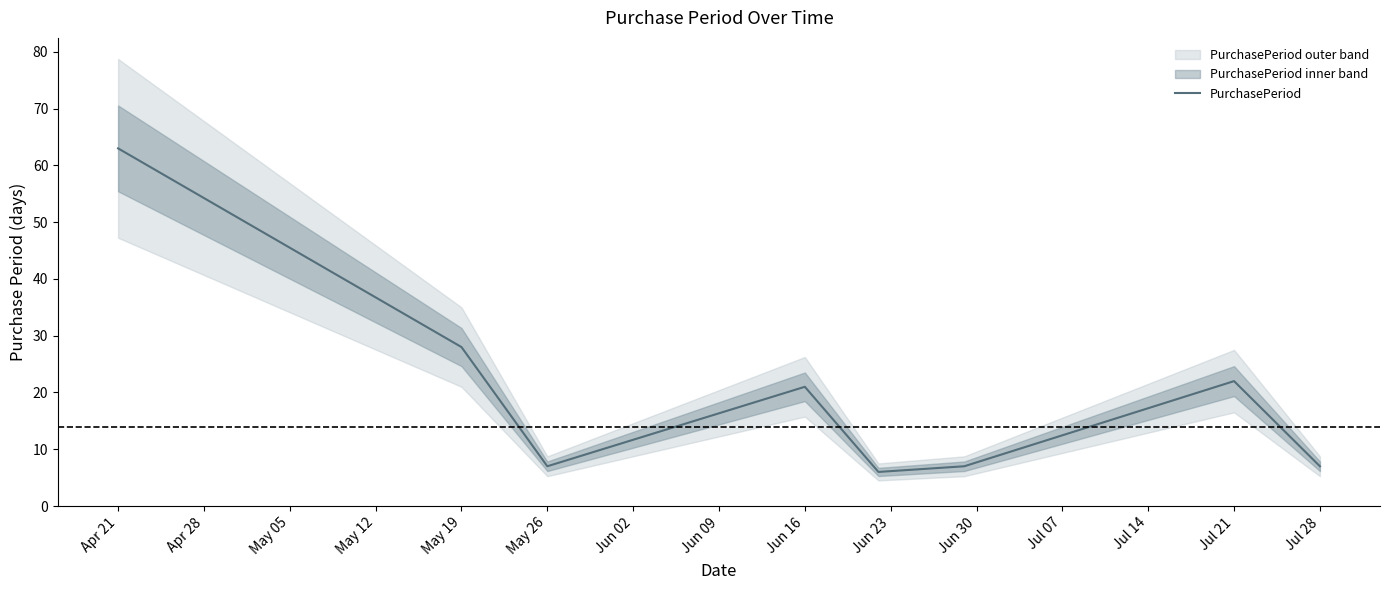

At which label is PurchasePeriod closest to 34?

May 19